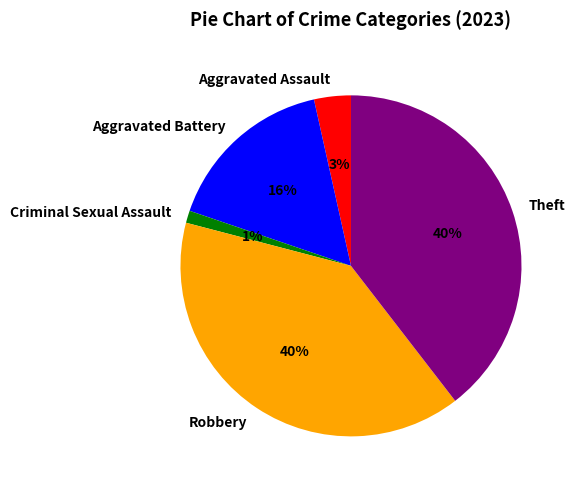

Which category has the smallest portion of the pie?

Criminal Sexual Assault